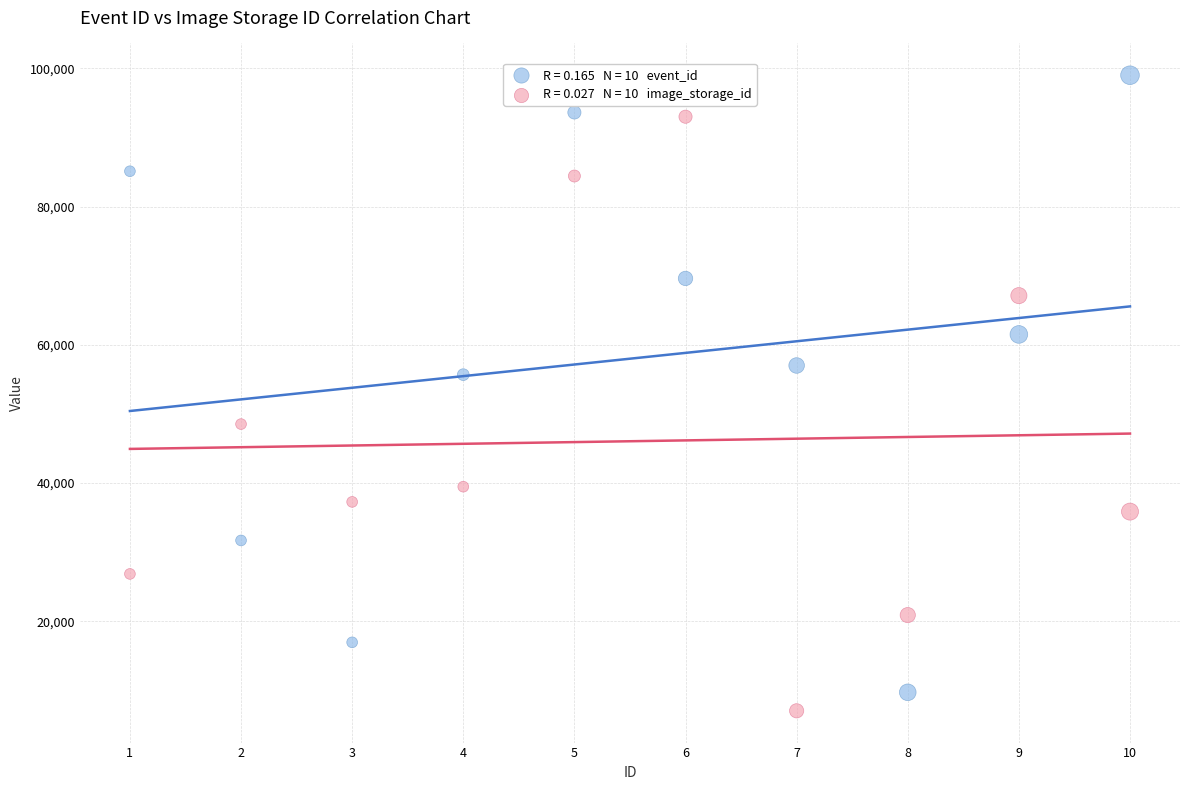

Across all data points, what is the range of X values (max minus min)?

9